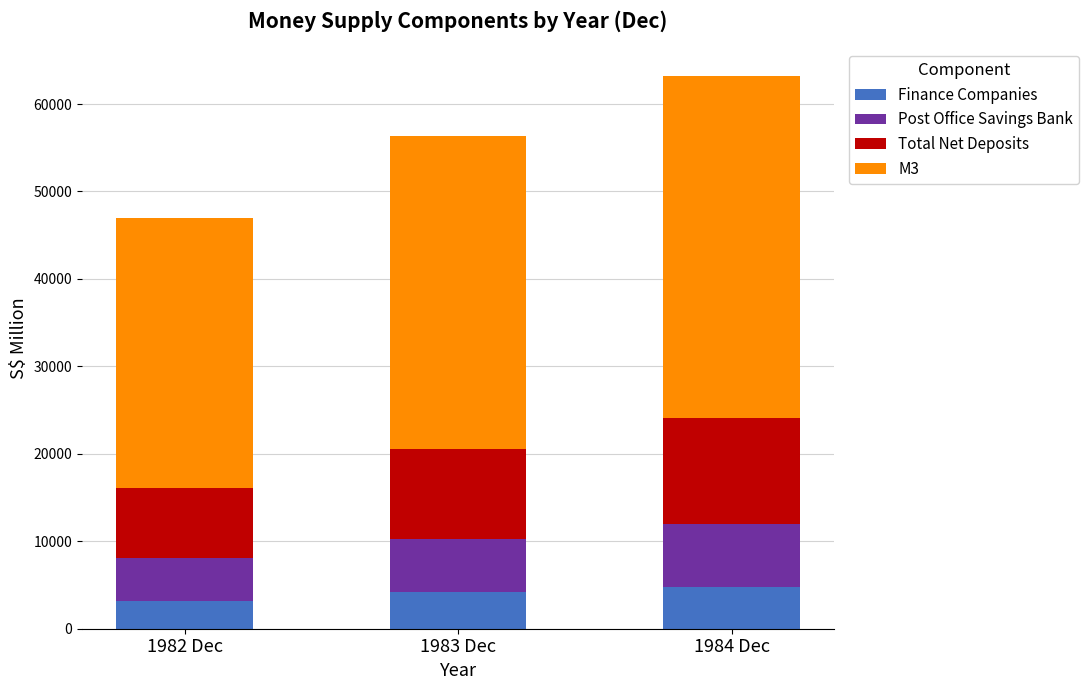

What is the total value across all series at 1982 Dec?

47020.3